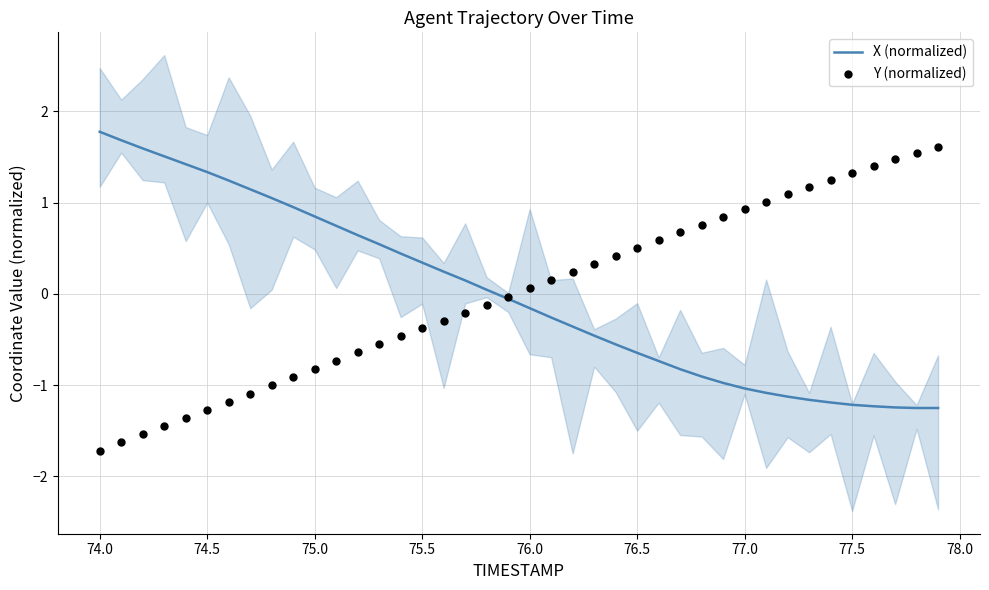

Which series has the largest total across all categories?

X (normalized)